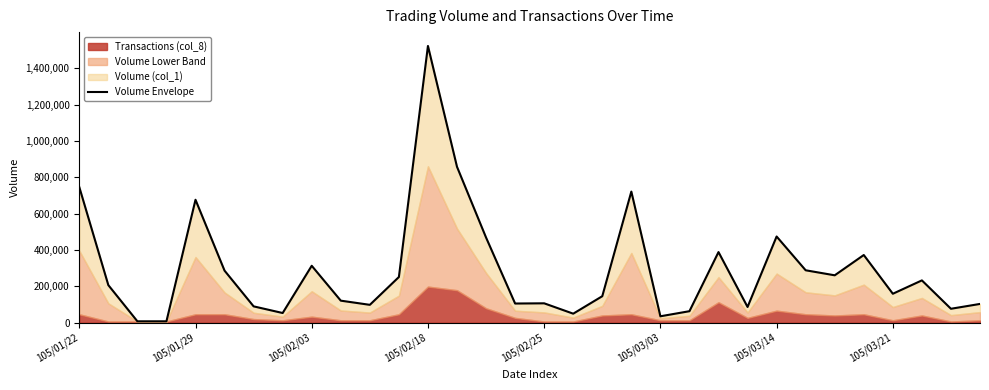

Approximately how many times larger is the value at 30 compared to 105/02/25?

0.1